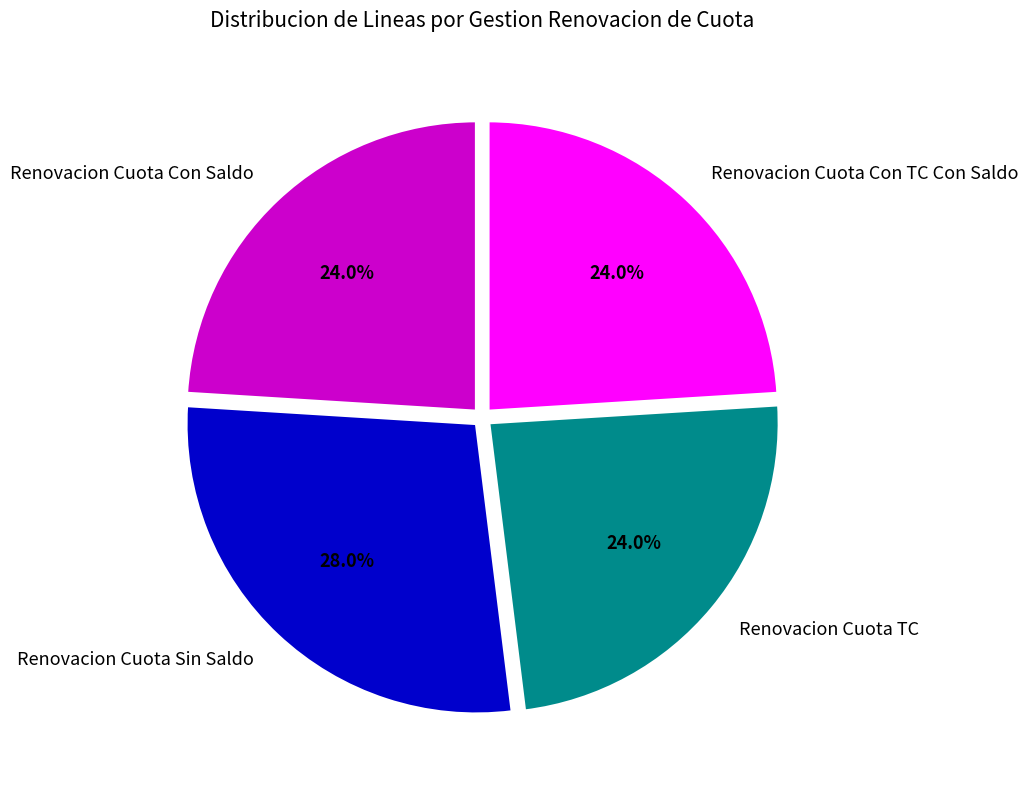

To the nearest percent, what is the difference between the Renovacion Cuota Con TC Con Saldo and Renovacion Cuota Sin Saldo slice percentages?

4%